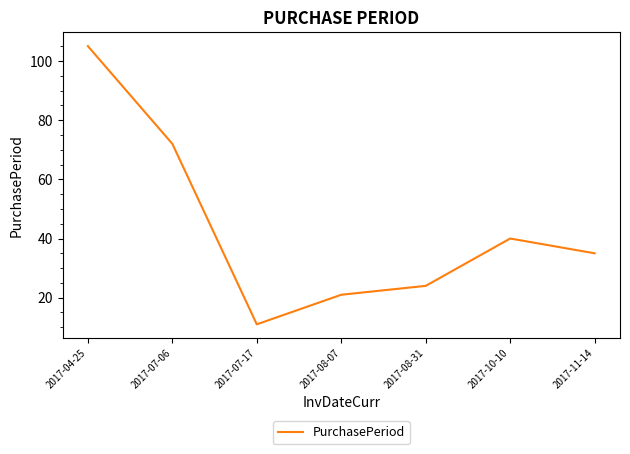

What position from the right is 2017-07-17?

5